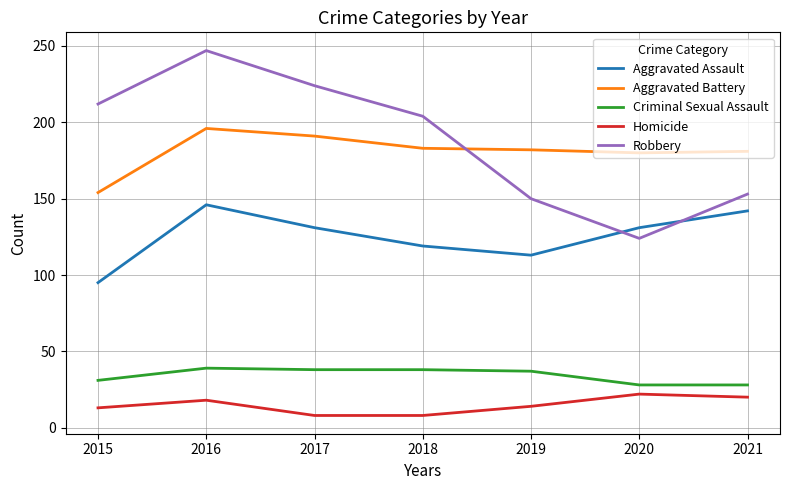

Is it true that Robbery equals 357 at 2017?

False